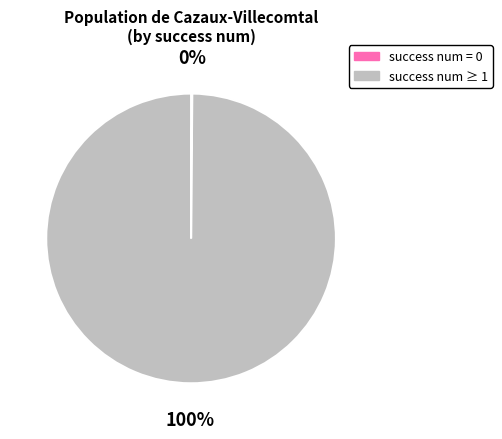

Which slice represents more than half of the pie?

success num ≥ 1